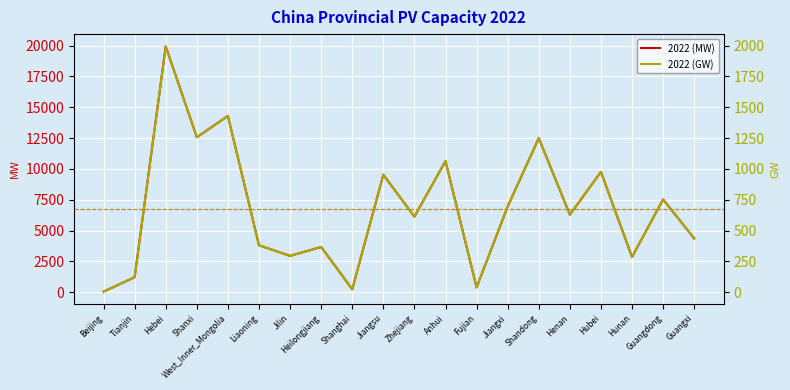

True or false: 2022 (GW) and 2022 (MW) intersect in this chart.

False